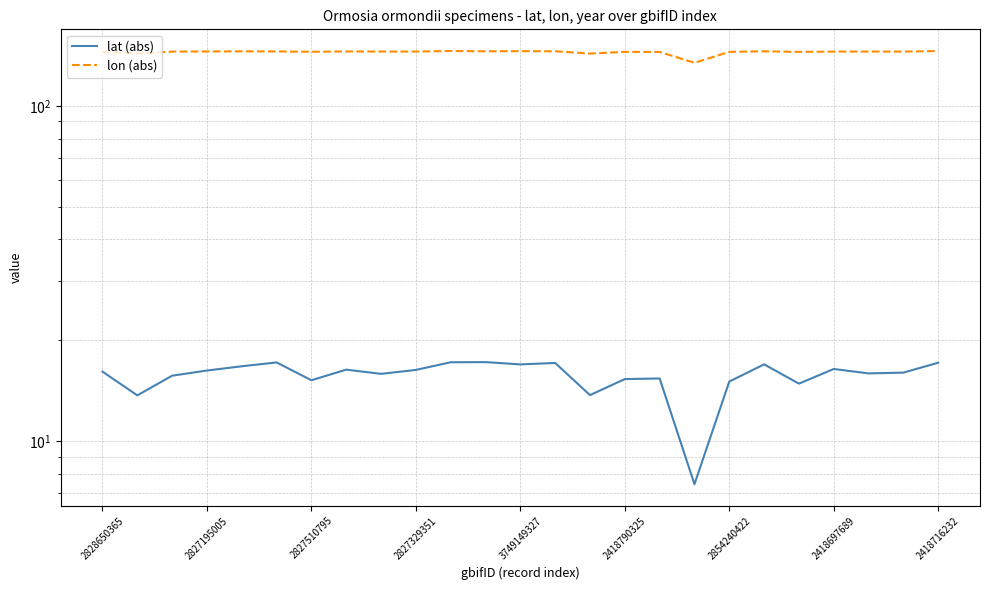

True or false: lat (abs) and lon (abs) intersect in this chart.

False